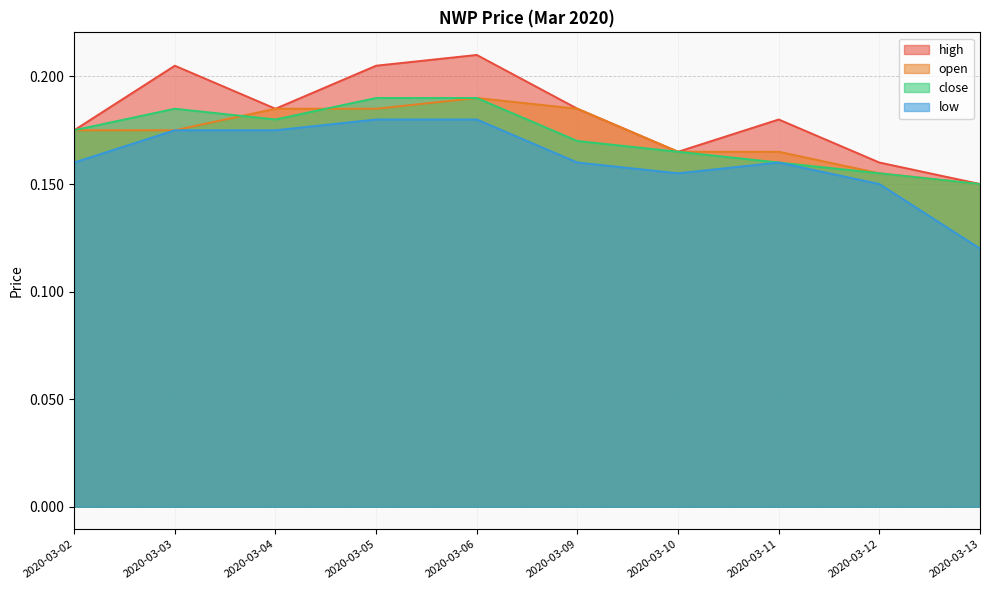

True or false: close has a value of 0.0 at 2020-03-10.

False